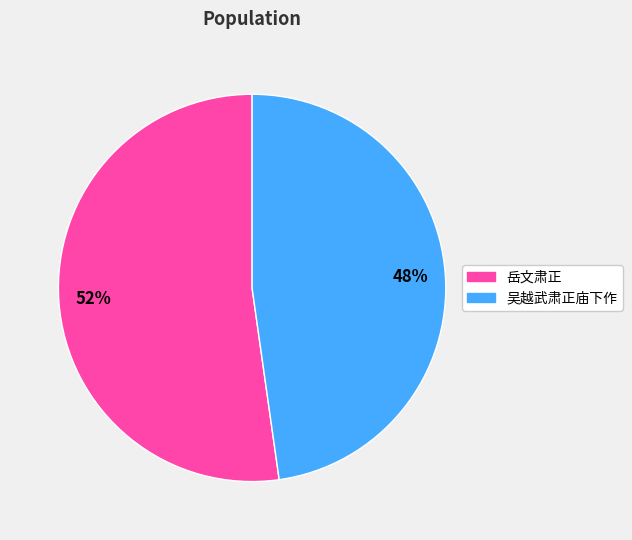

What is the majority slice?

岳文肃正